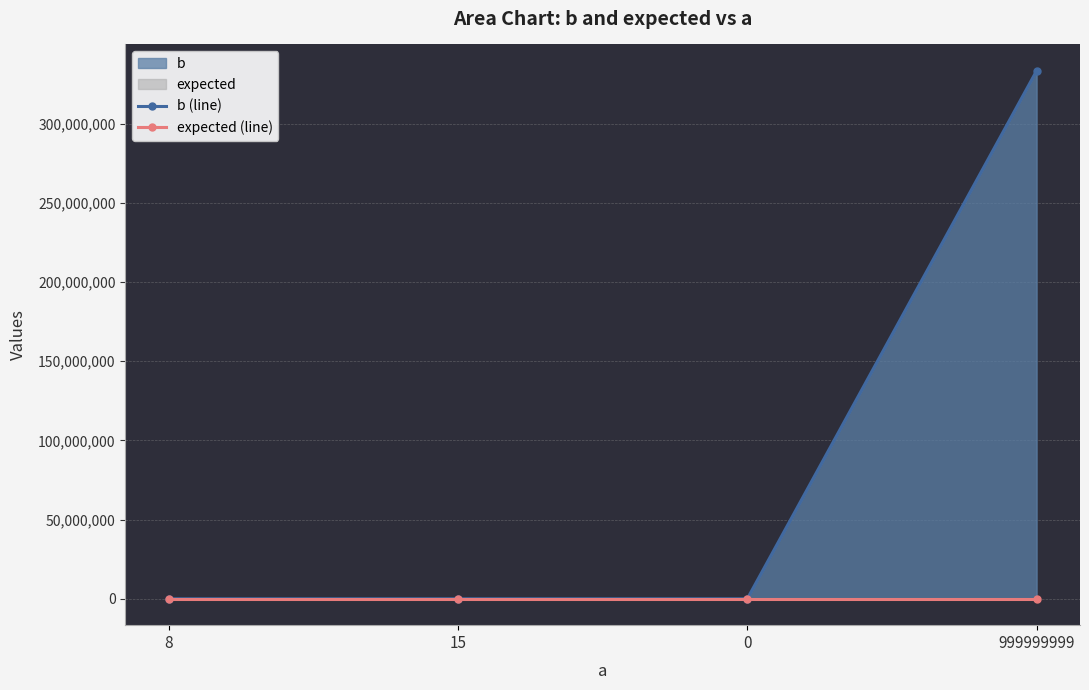

Rank the categories by b (line) value from lowest to highest.

8, 0, 15, 999999999